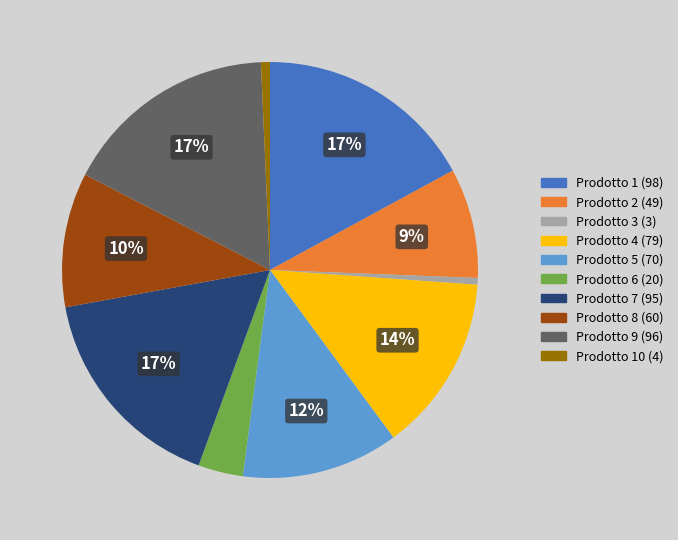

Is there a majority slice in this chart?

No